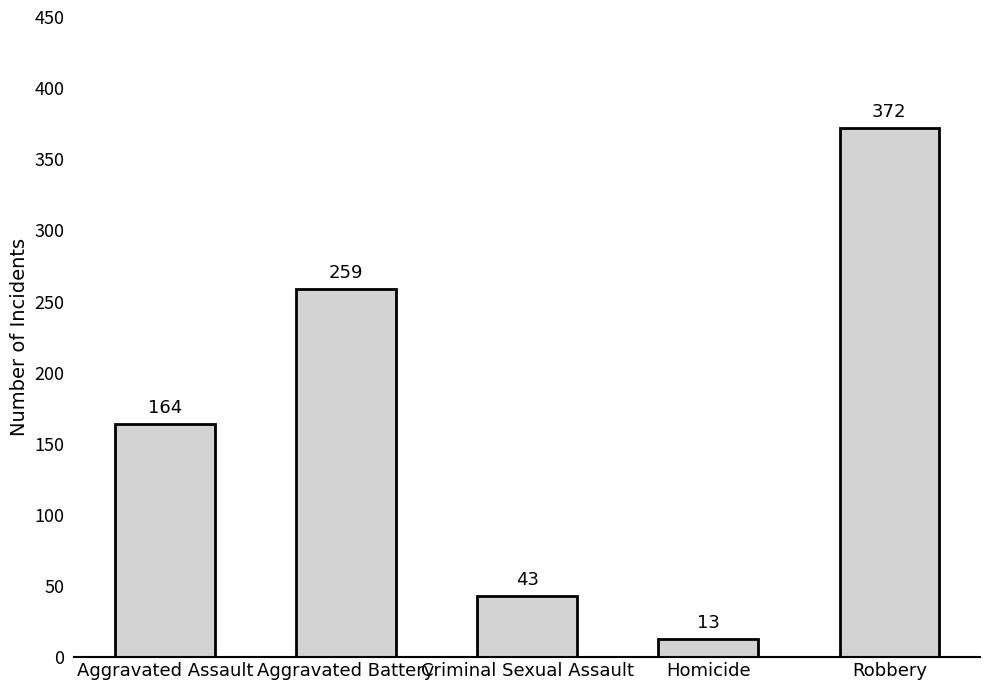

What is the ratio of the value at Aggravated Battery to the value at Aggravated Assault?

1.6